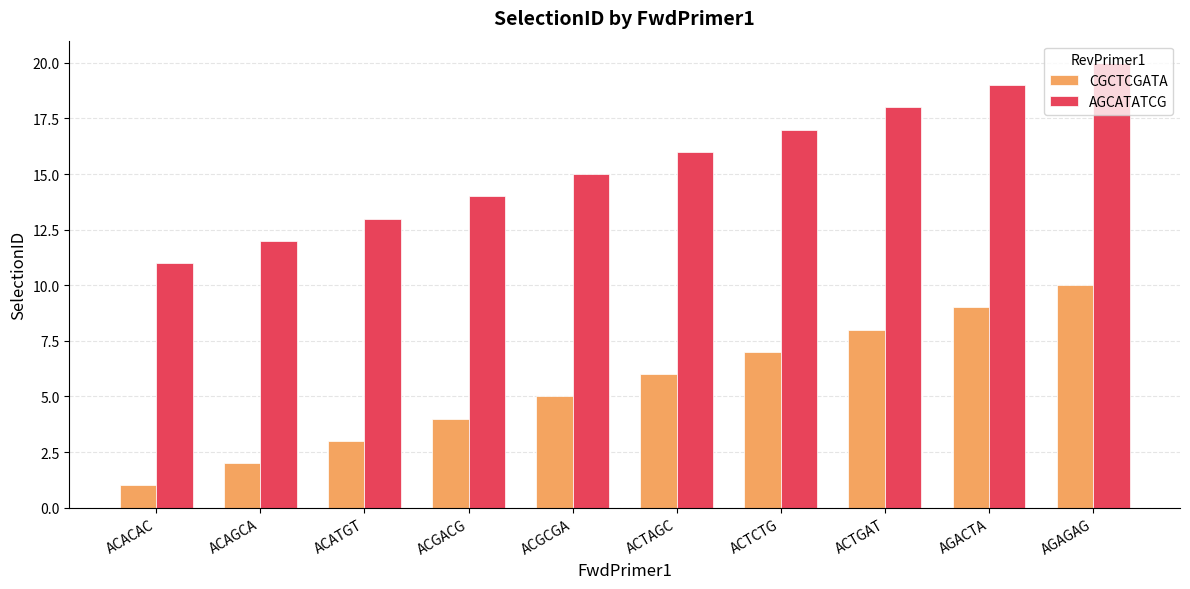

What is the label of the 4th bar from the left?

ACGACG